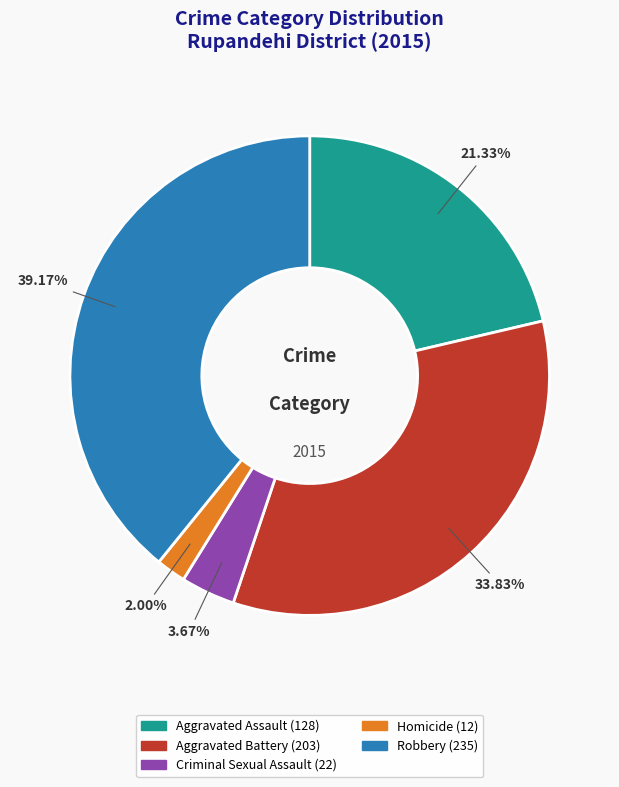

Which category has the smallest portion of the pie?

Homicide